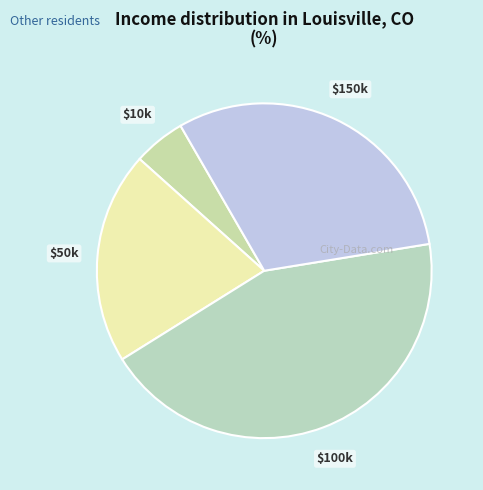

How many segments does this pie chart have?

4